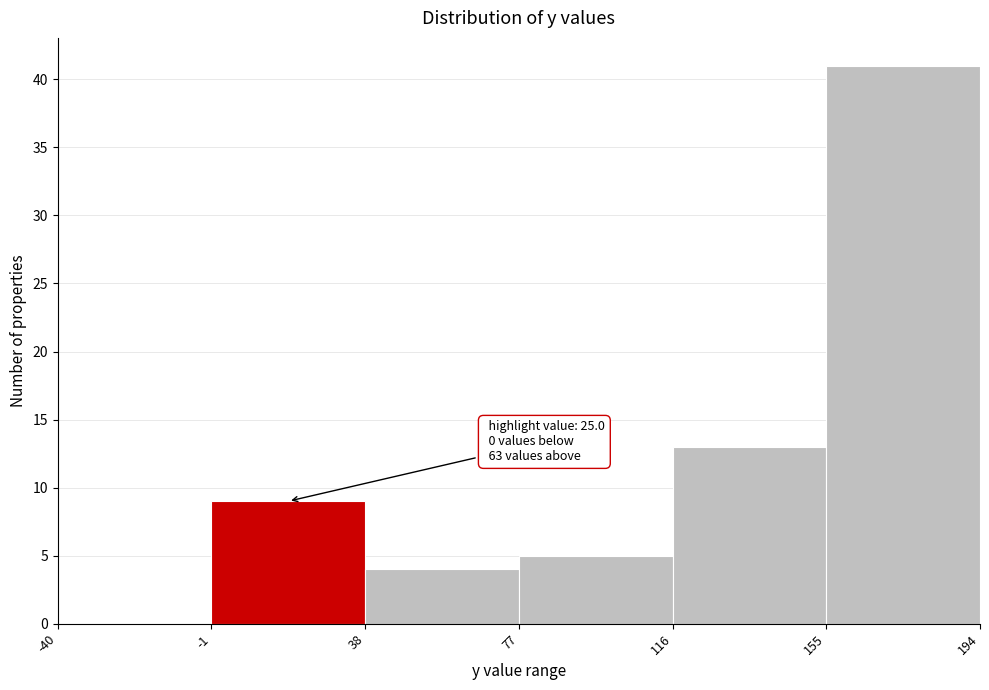

Which range on the x-axis has the tallest bar?

155 to 194